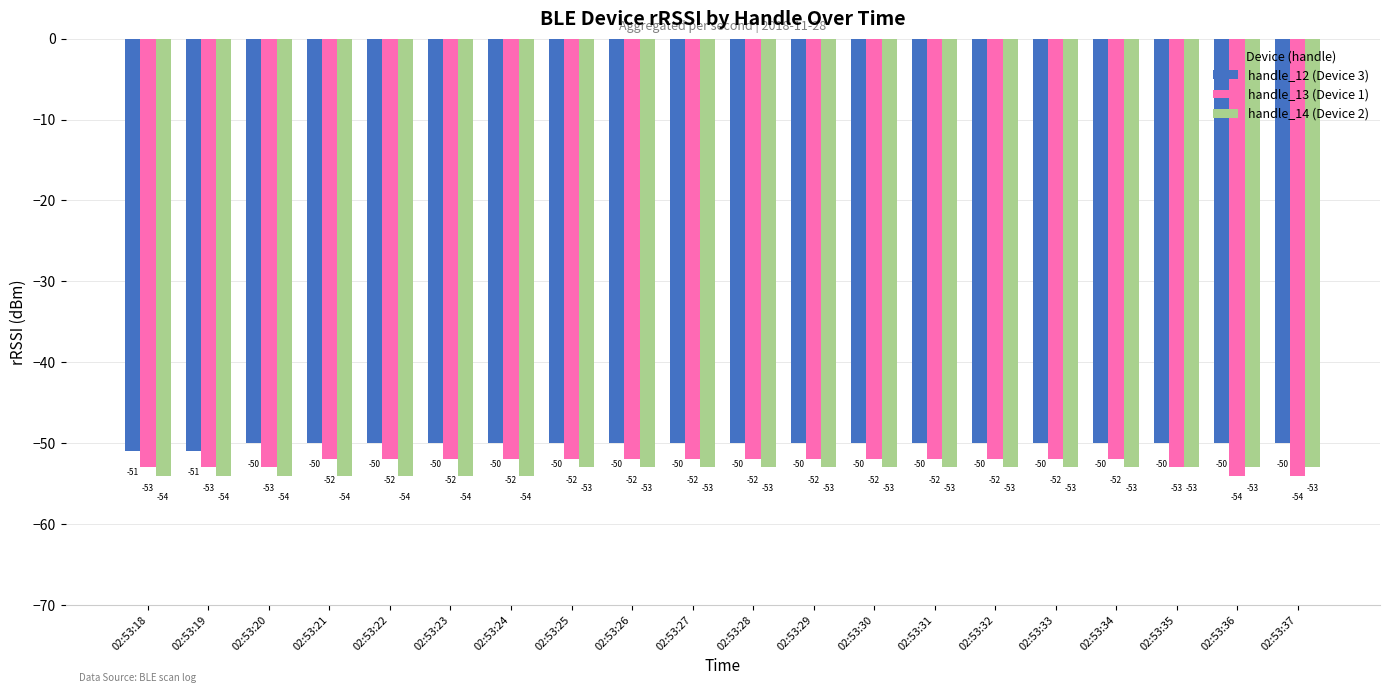

Which series has the largest total across all categories?

handle_12 (Device 3)